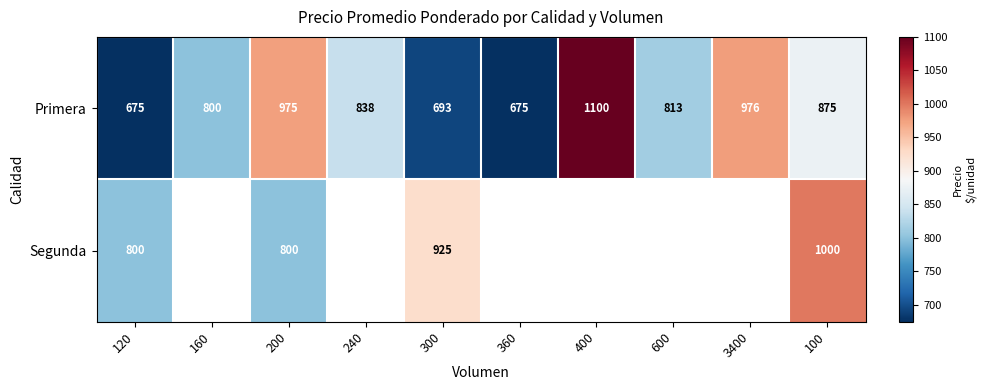

At how many categories does at least one series exceed 832?

6